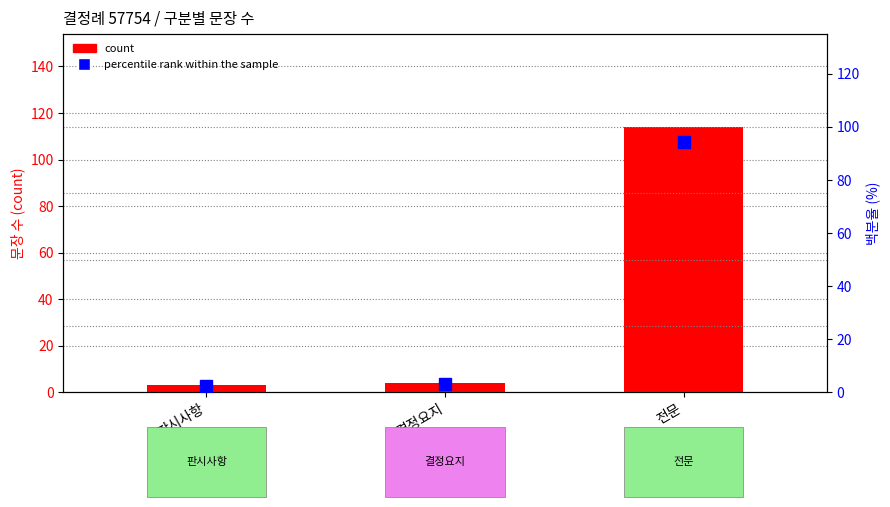

At which category is the sum across all series the highest?

전문